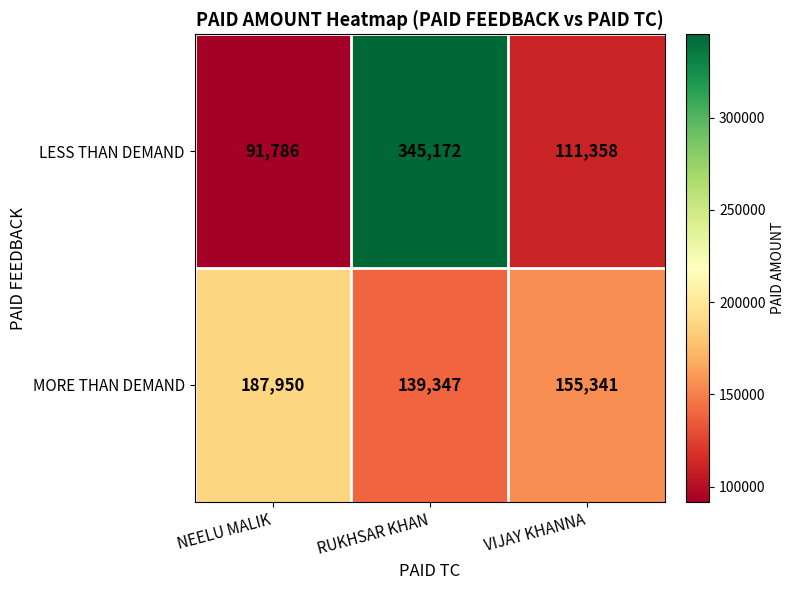

At how many categories does at least one series exceed 189776?

1